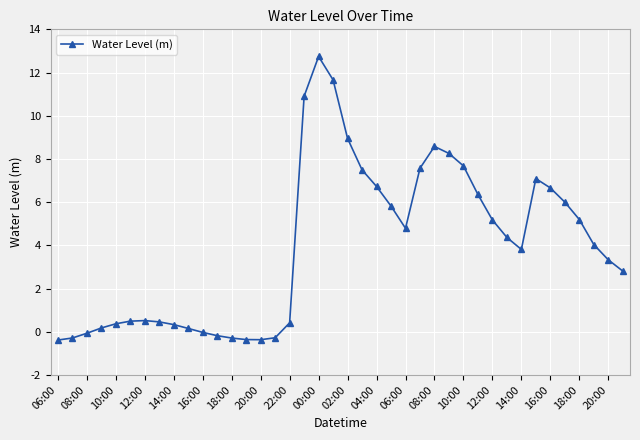

What is the smallest value displayed?

-0.4